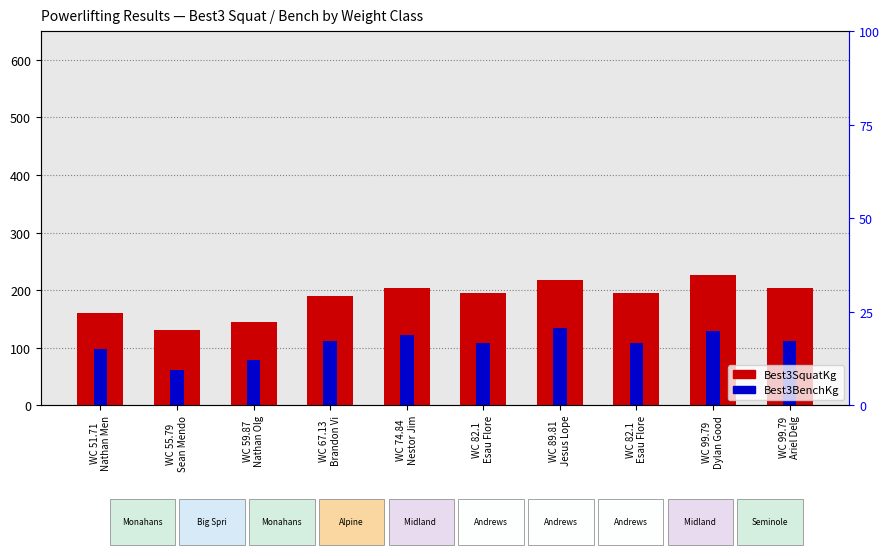

At how many categories does at least one series exceed 203?

4